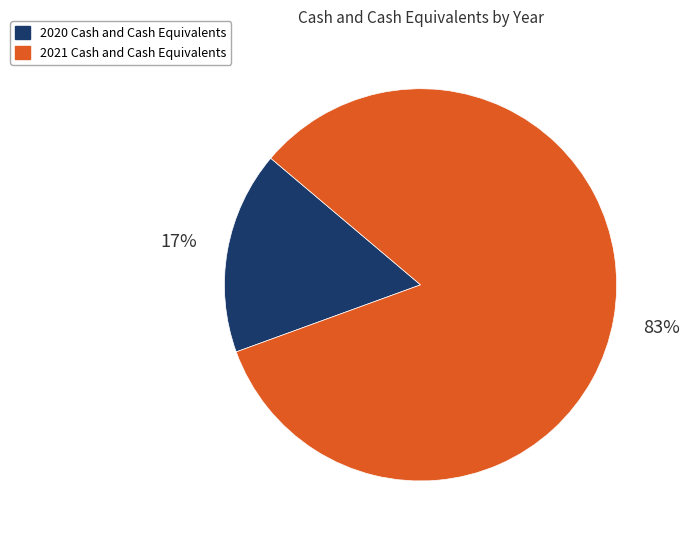

Which has a higher value, 2020 or 2021?

2021